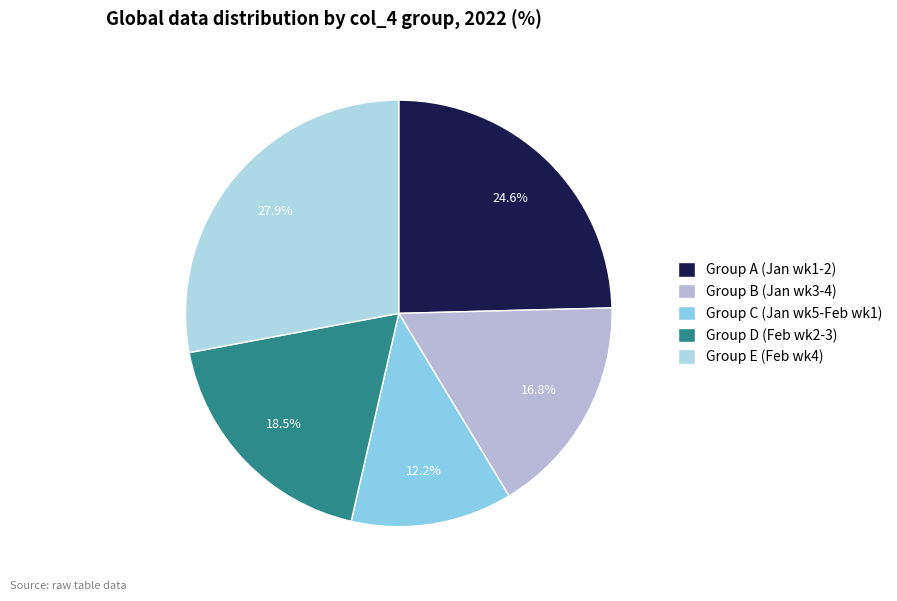

What is the largest slice in the pie chart?

Group E (Feb wk4)